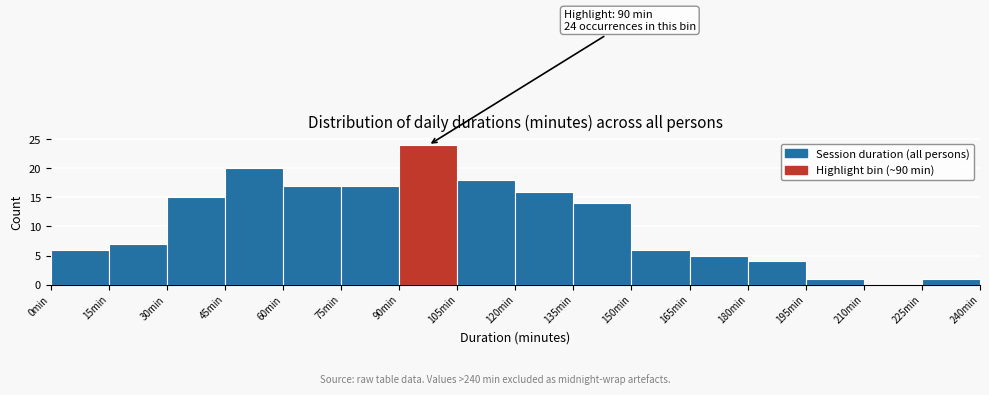

Which range on the x-axis has the tallest bar?

90 to 105